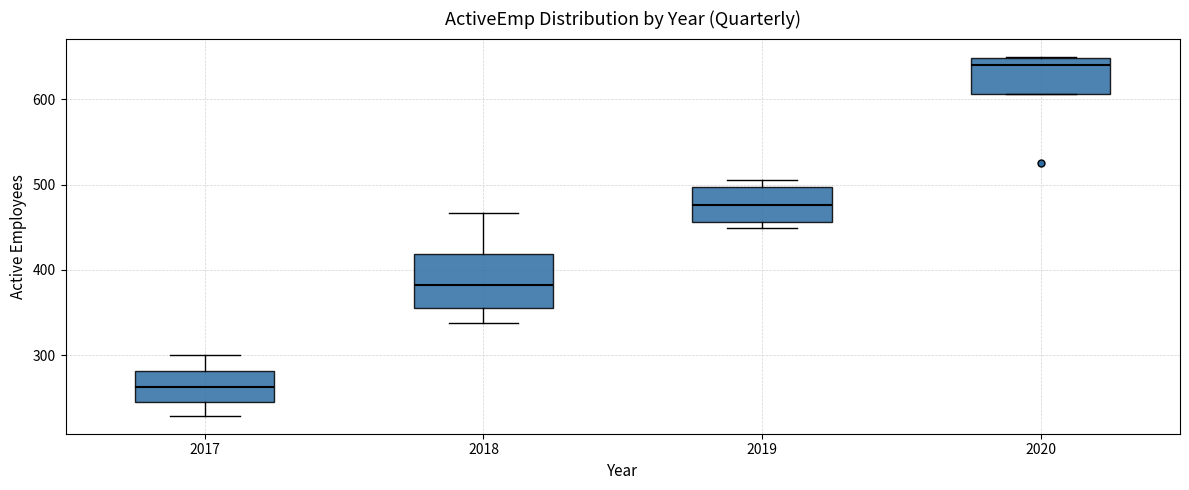

Reading left to right, transcribe this box plot: for each box, give where its median line is, the range the box spans, and where its two whiskers end, as read against the y-axis. The values are not printed on the chart, so give them approximately, as read against the axis.

2017: median 260, box 250 to 280, whiskers 230 to 300
2018: median 380, box 360 to 420, whiskers 340 to 470
2019: median 480, box 460 to 500, whiskers 450 to 510
2020: median 640, box 610 to 650, whiskers 610 to 650